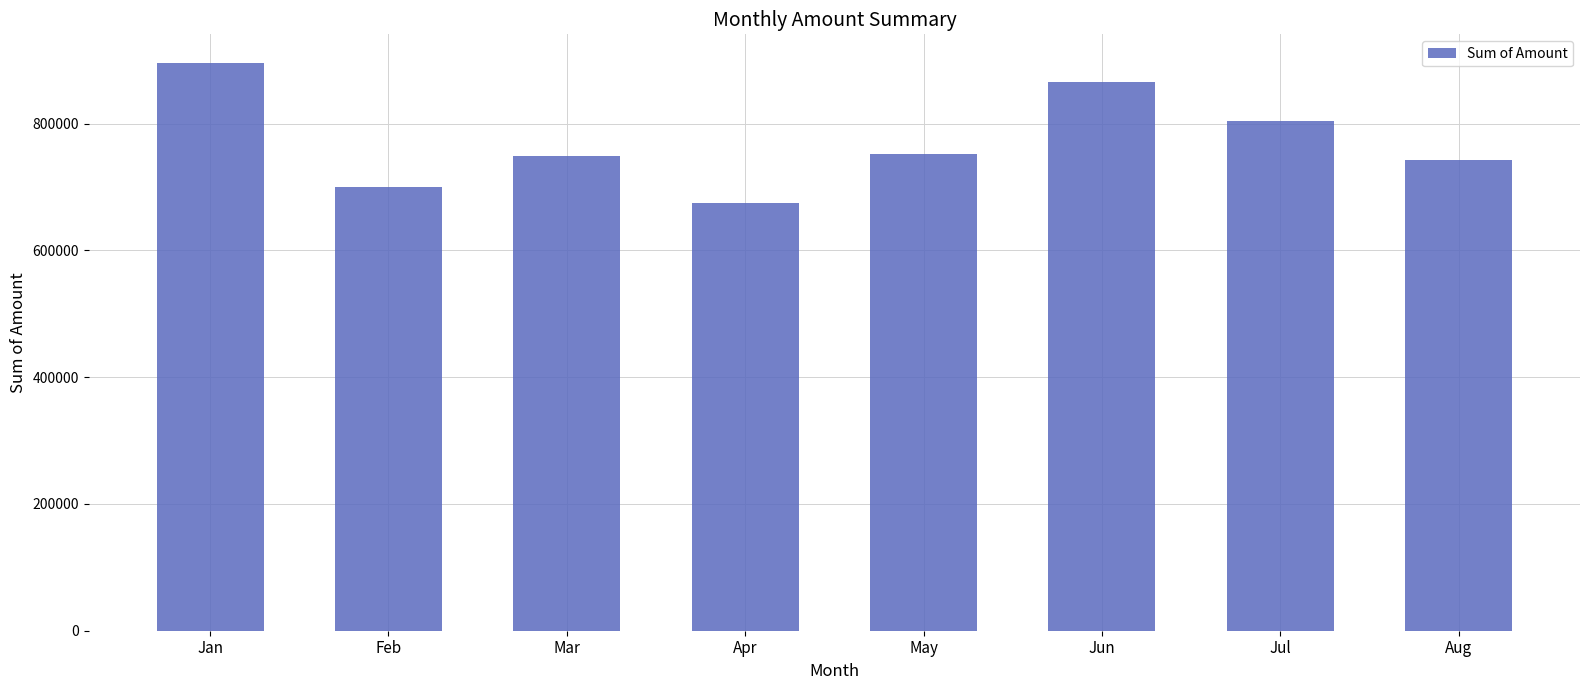

At which label is the value closest to 785078?

Jul